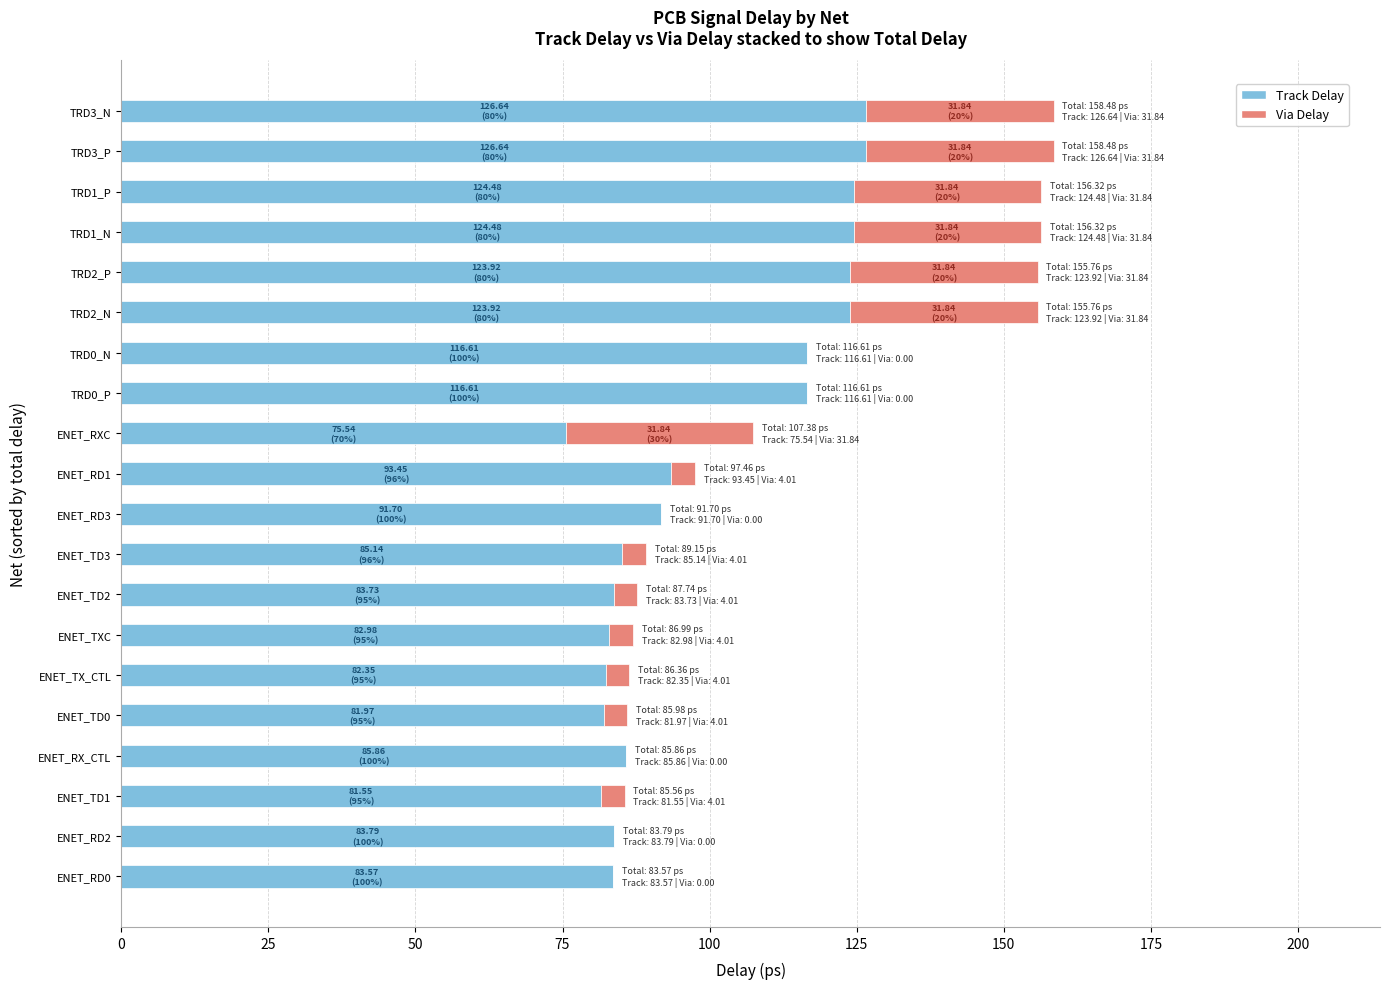

What is the maximum value for Track Delay?

126.6